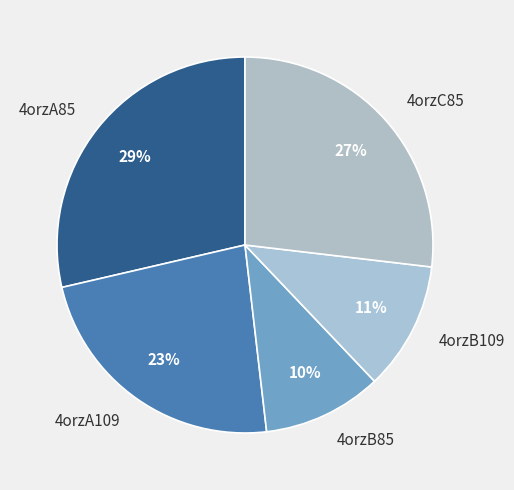

Is it true that 4orzA109 is 31% of the pie?

False